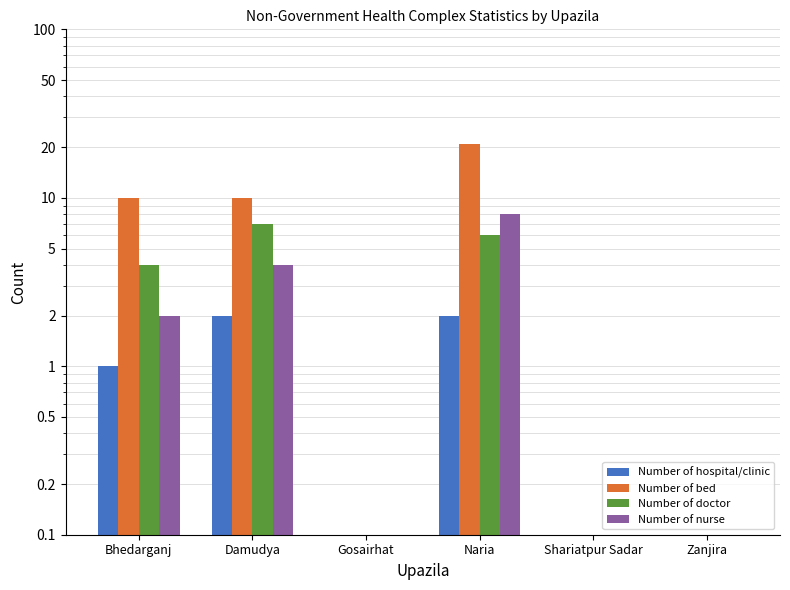

Which series has the largest total across all categories?

Number of bed